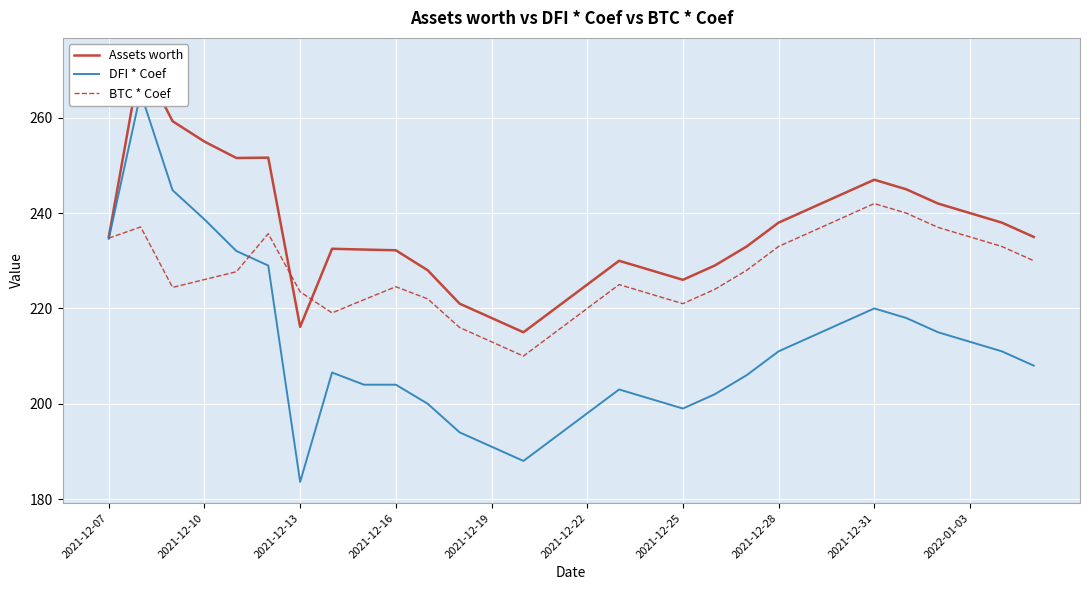

At which label does BTC * Coef reach its peak?

2021-12-31